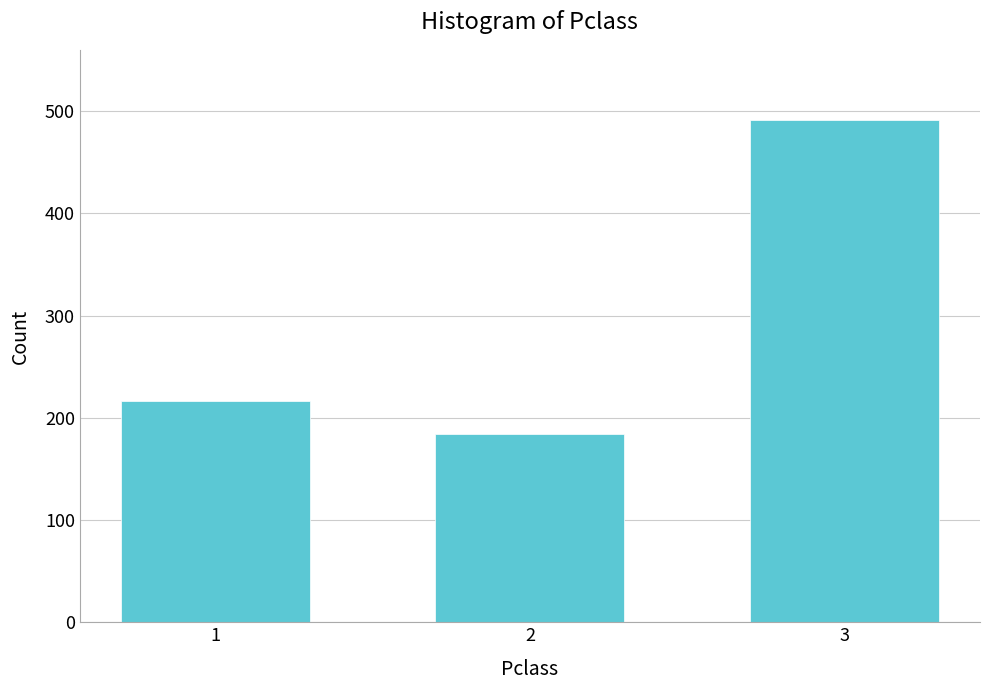

Reading left to right, transcribe all the data shown in this chart.

1=216	2=184	3=491